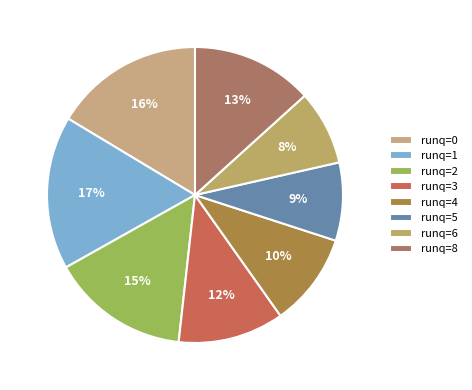

Is there any slice that represents more than half of the pie?

No